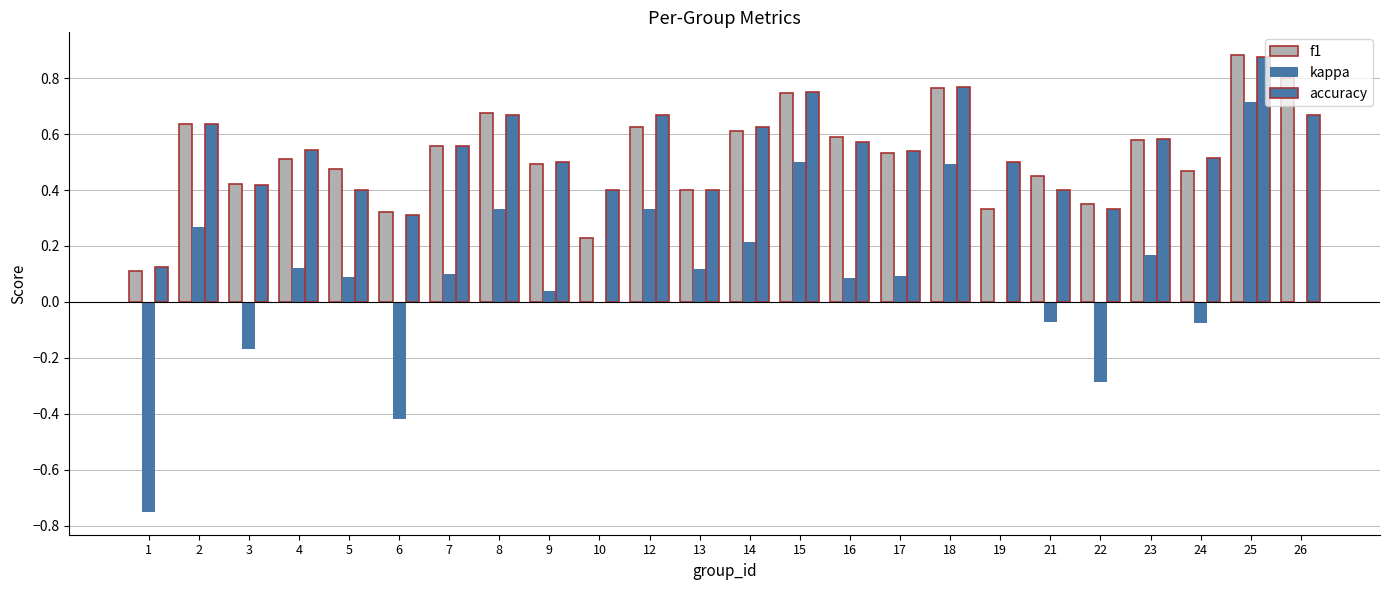

Are the bars horizontal?

No